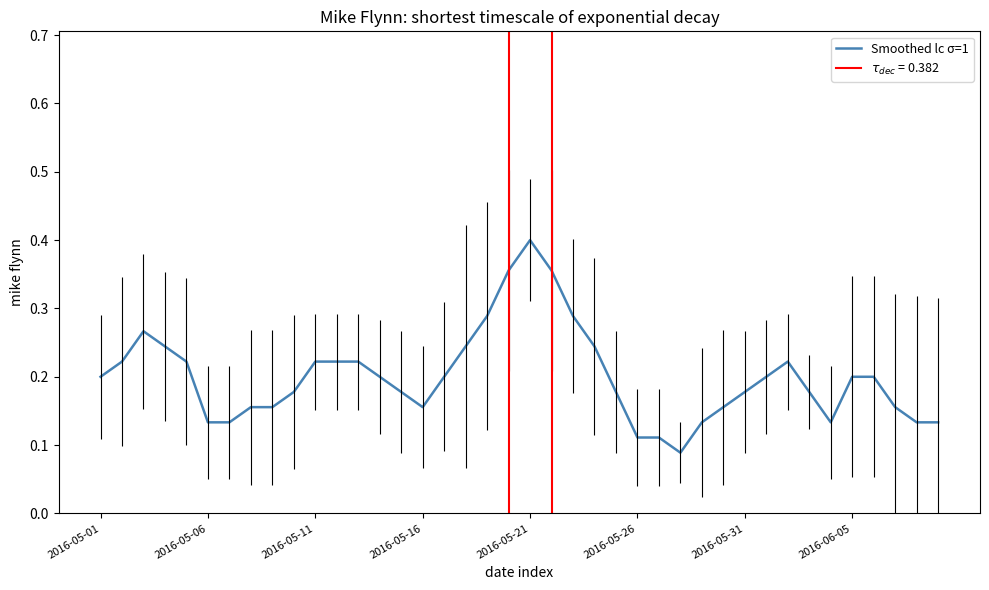

What is the value of the 31st point from the left?

0.2